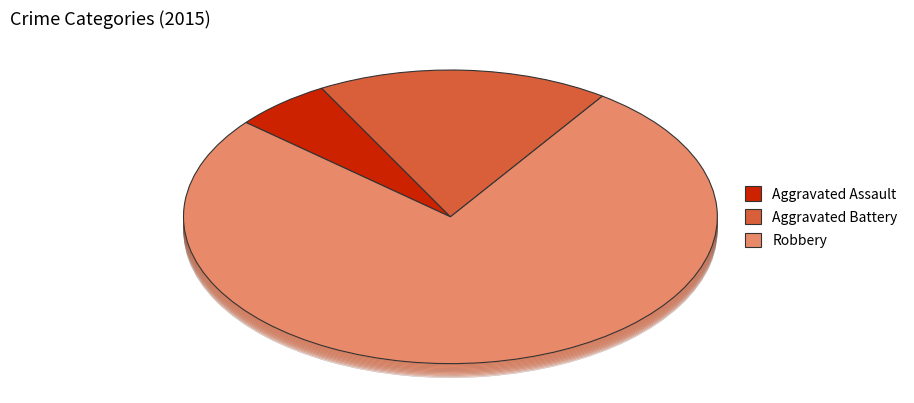

What is the ratio of the value at Robbery to the value at Aggravated Assault?

13.0